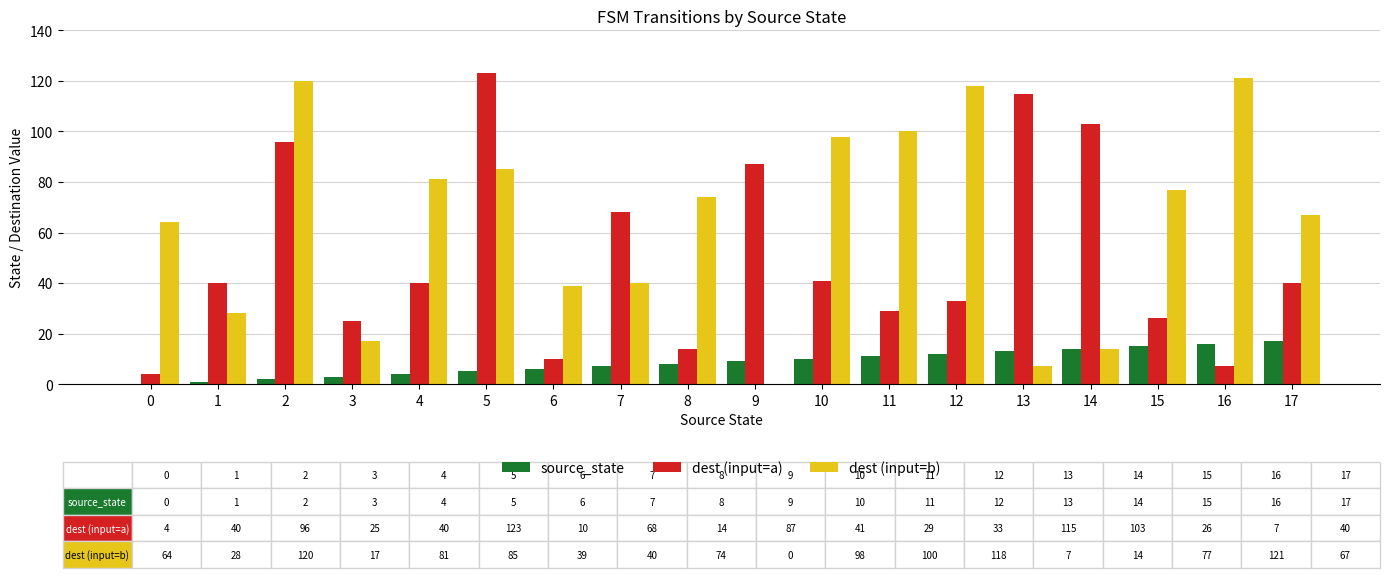

What is the sum of all source_state values?

153